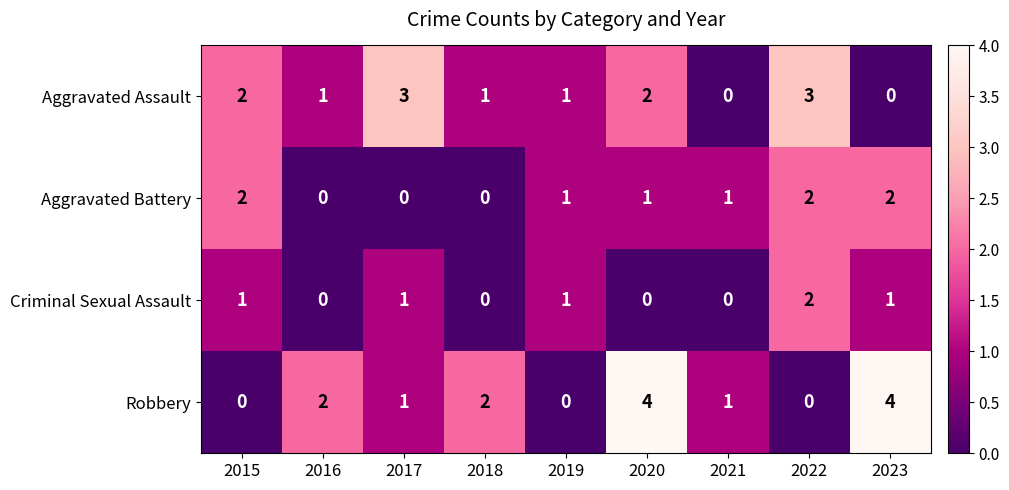

At how many categories does at least one series exceed 0?

9